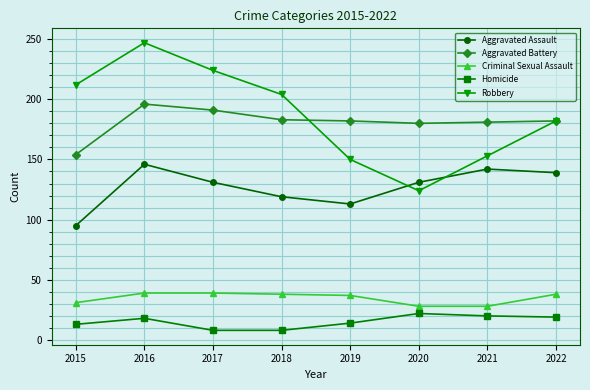

Which series has the largest range (max minus min)?

Robbery